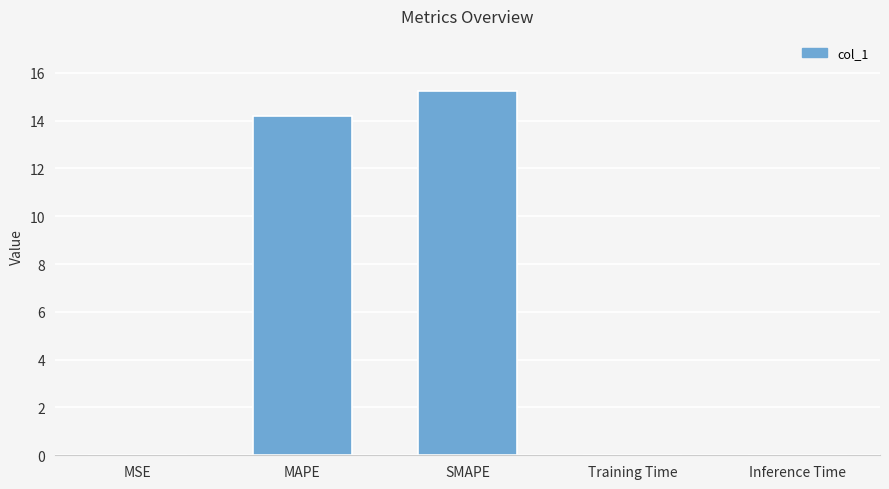

What value does the data have at SMAPE?

15.3